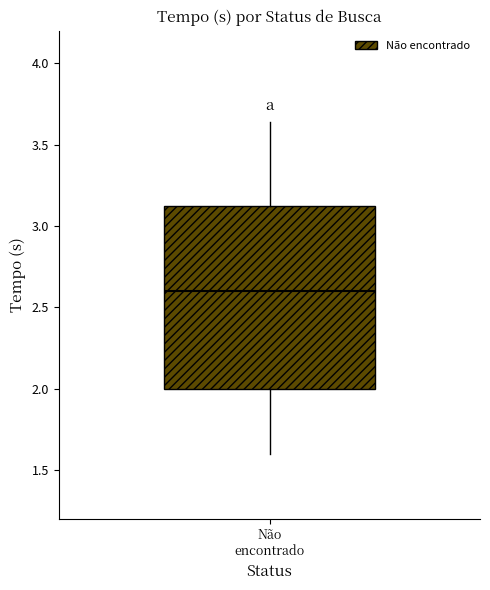

Where is the upper edge of the box for Não encontrado on the y-axis? The values are not printed on the chart, so give them approximately, as read against the axis.

3.10